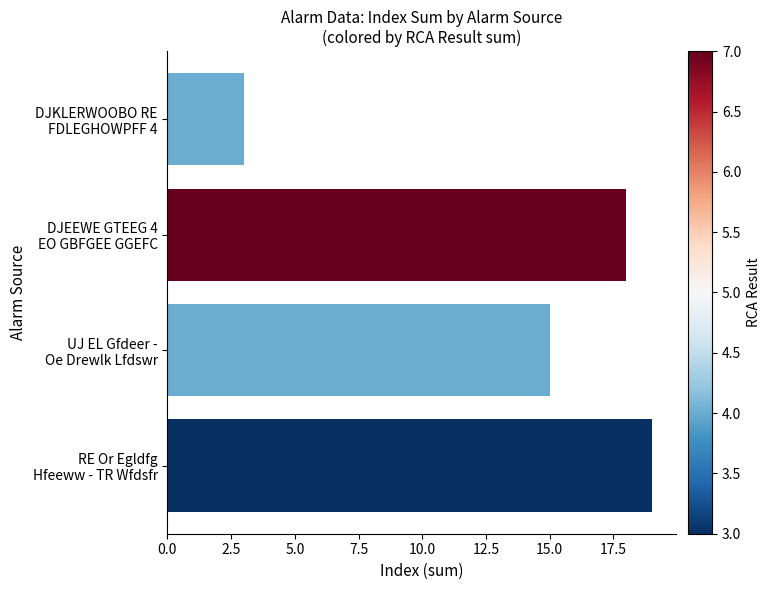

What is the maximum value shown in the chart?

19